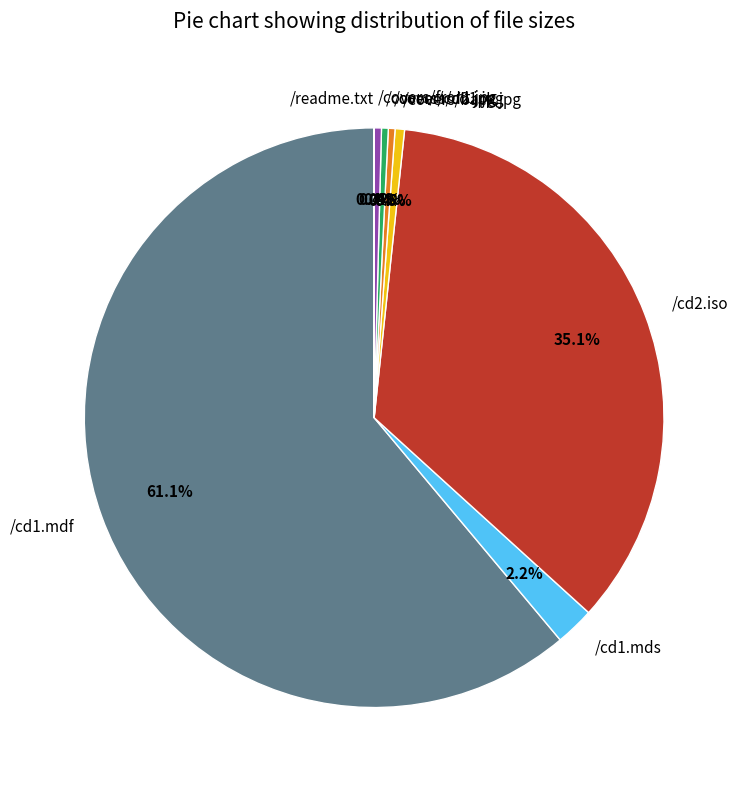

Is there any slice that represents more than half of the pie?

Yes